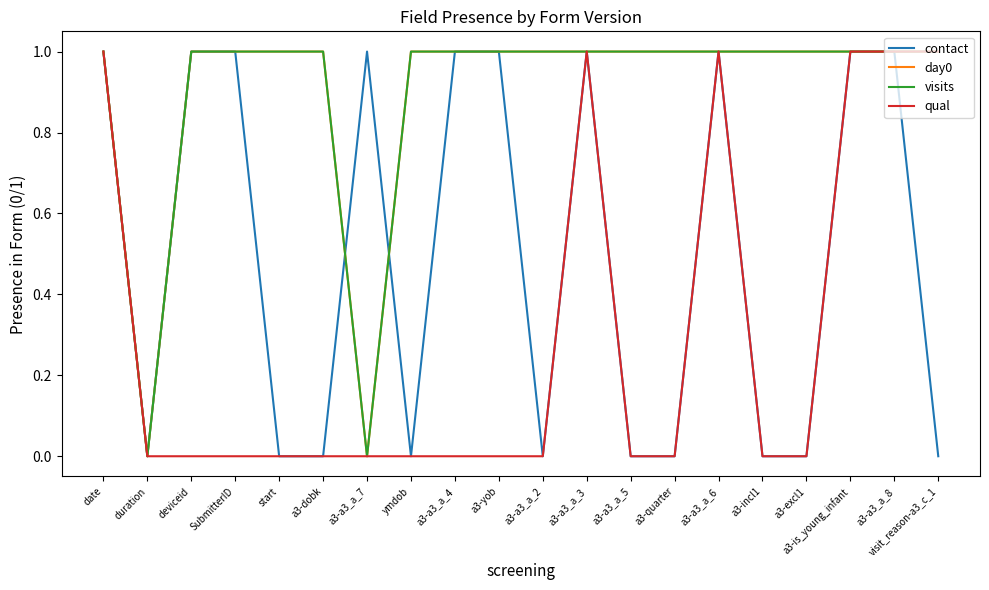

Which series has the largest total across all categories?

day0